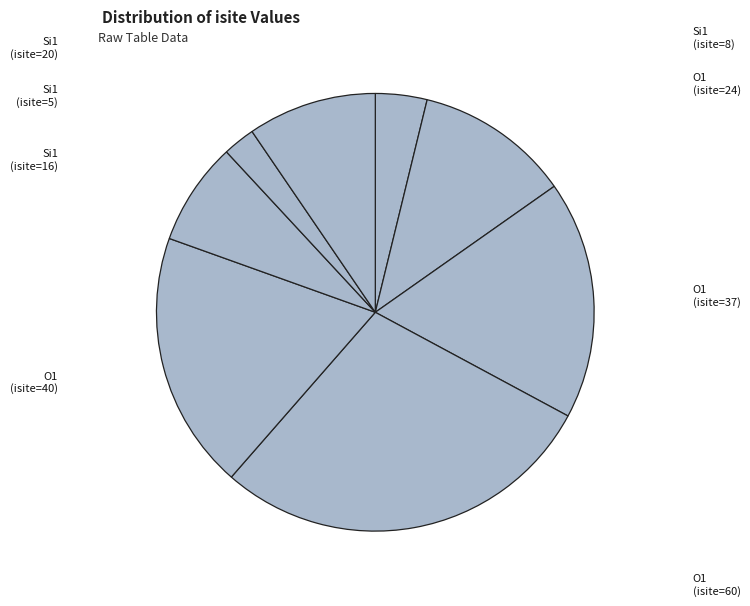

Rank the categories by value from lowest to highest.

Row 8 (Si1, isite=0), Row 6 (Si1, isite=5), Row 0 (Si1, isite=8), Row 5 (Si1, isite=16), Row 7 (Si1, isite=20), Row 1 (O1, isite=24), Row 2 (O1, isite=37), Row 4 (O1, isite=40), Row 3 (O1, isite=60)